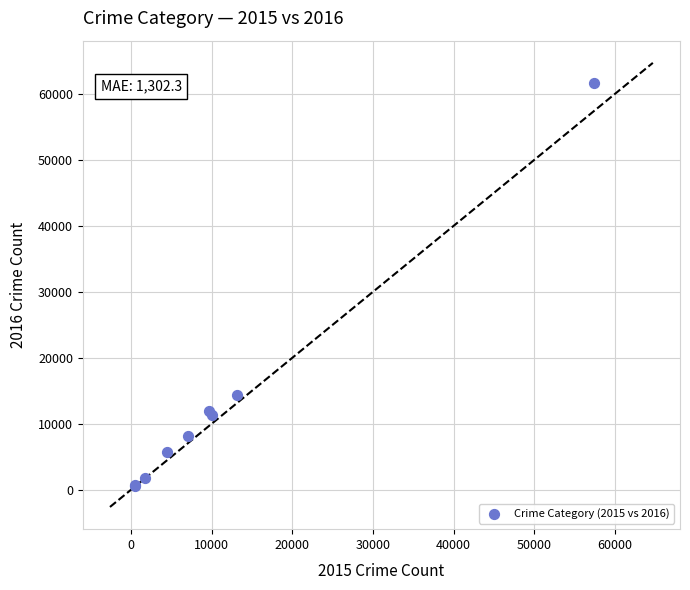

What Y value in the scatter plot is closest to 31069?

14289